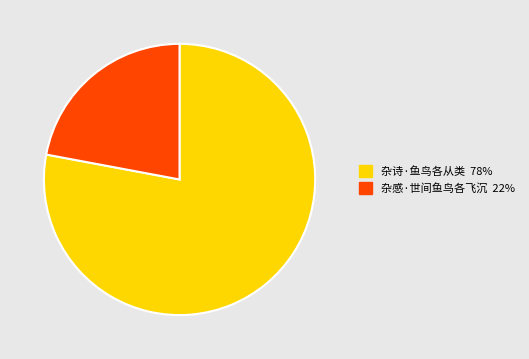

Do 杂诗·鱼鸟各从类 and 杂感·世间鱼鸟各飞沉 together represent more than half of the pie?

Yes